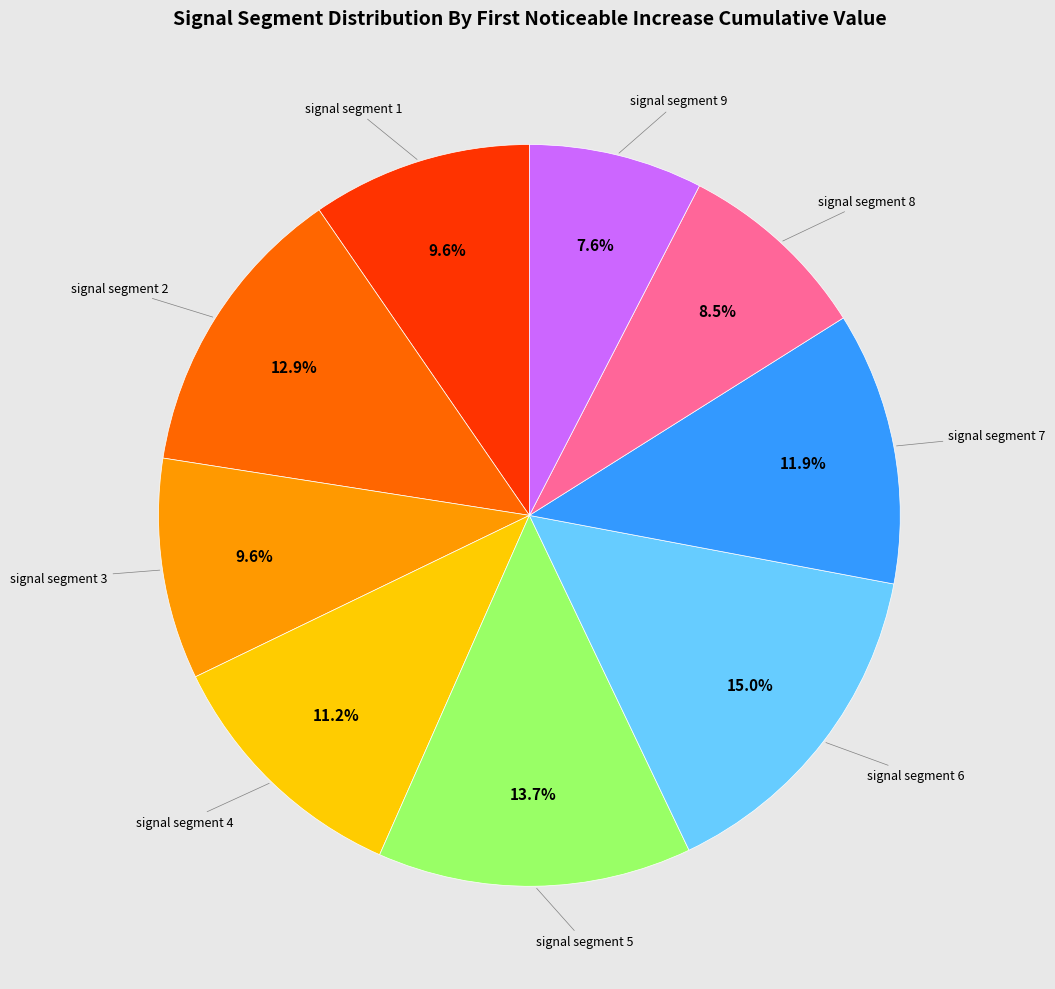

Is there any slice that represents more than half of the pie?

No